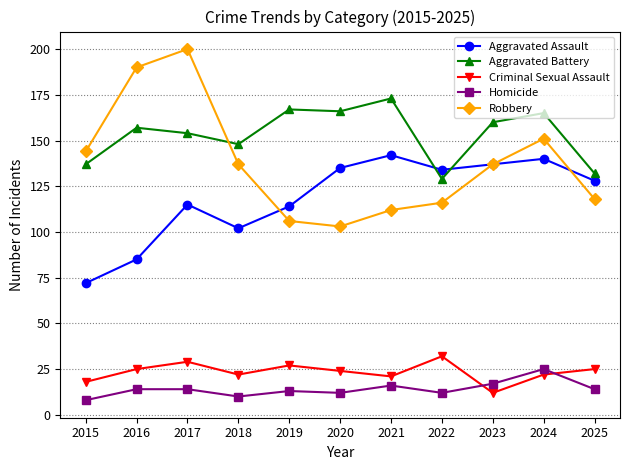

What is the maximum value for Aggravated Assault?

142